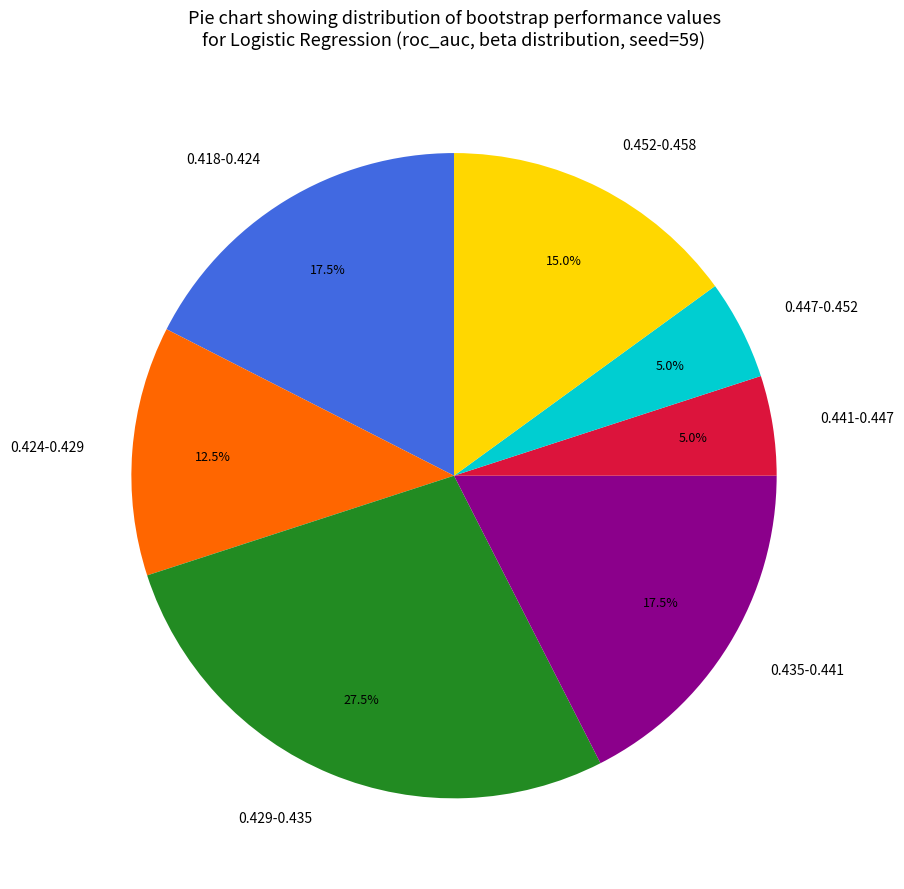

Which slice is the largest?

0.429-0.435